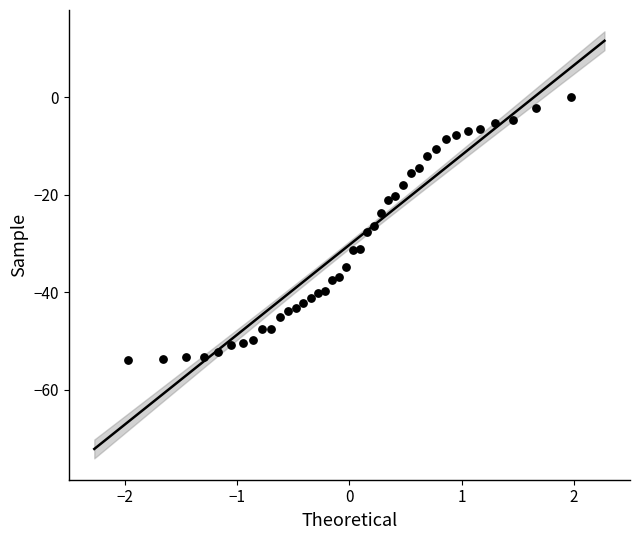

What is the range of X values (max minus min)?

3.9